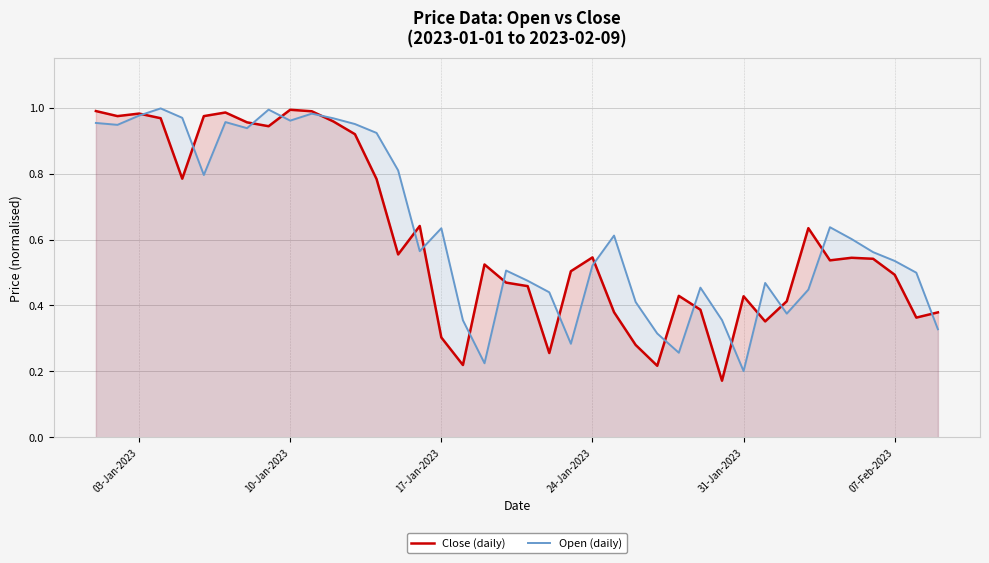

The Open (daily) series shows 0.4 at 10-Jan-2023. True or false?

False